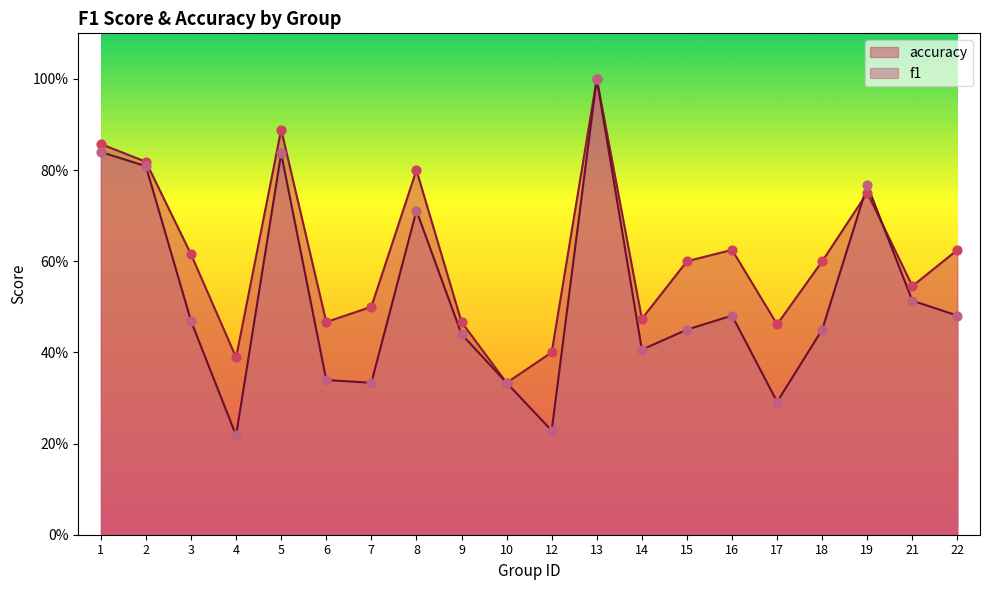

Which series has the widest spread of Y values?

f1